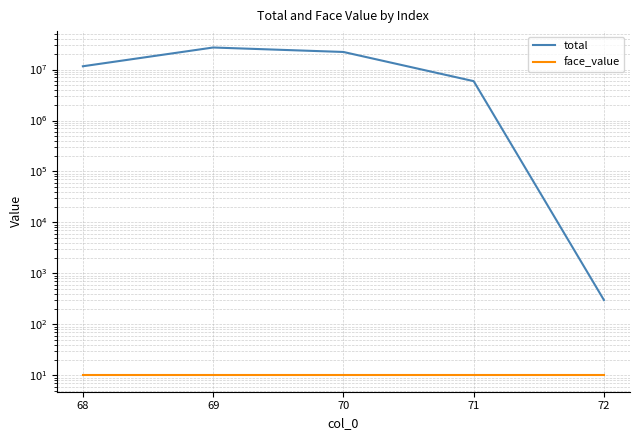

What is the value of the total point at the 4th from the left?

5920000